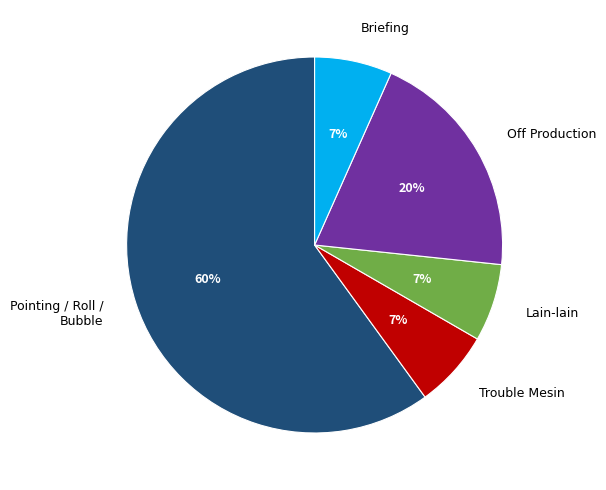

Between Pointing / Roll / Bubble and Briefing, which is larger?

Pointing / Roll / Bubble